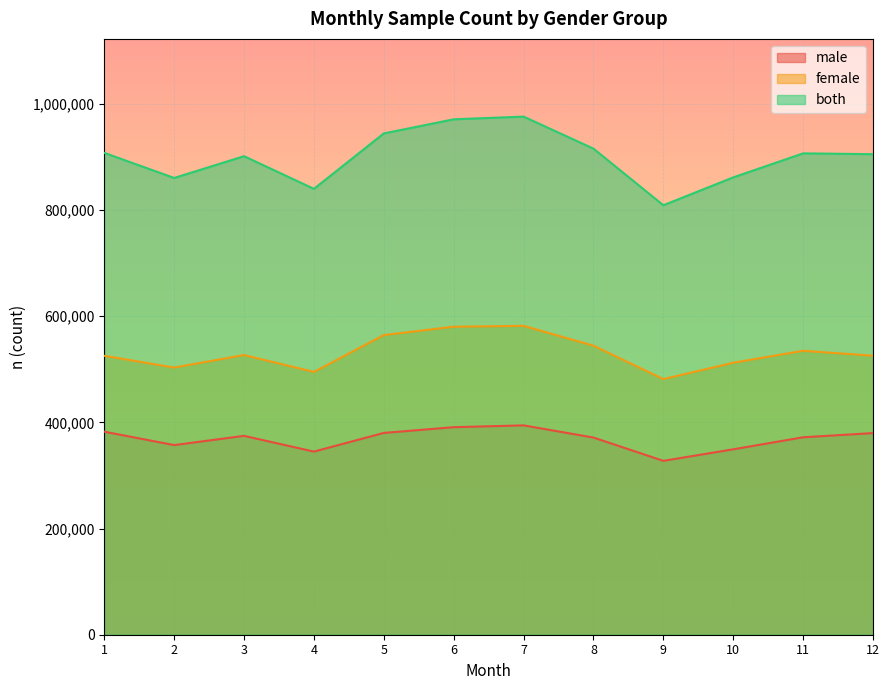

At which label does female reach its peak?

7